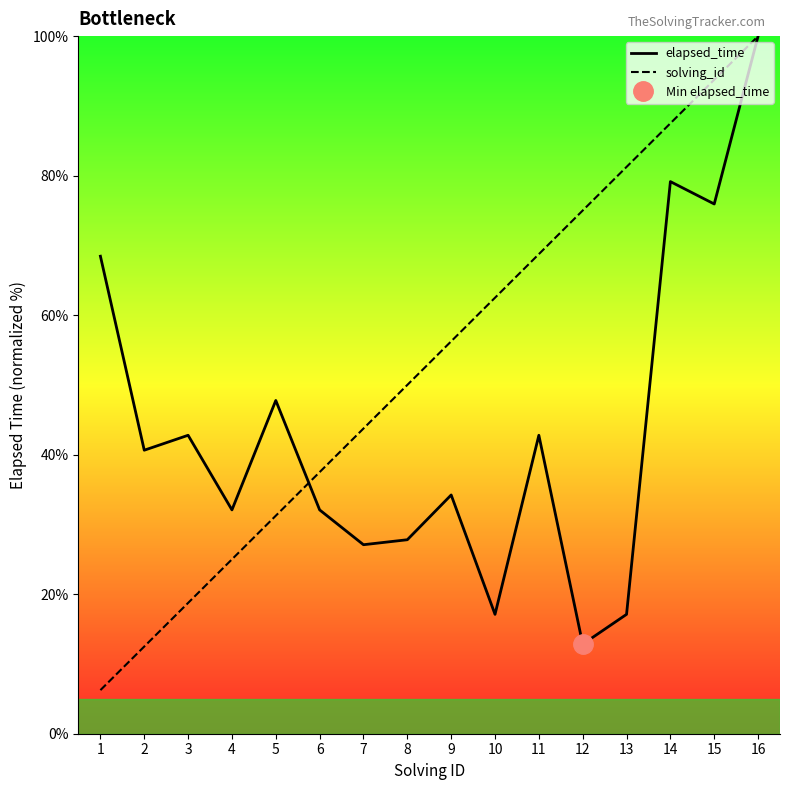

Reading left to right, what are all the values shown in this chart?

elapsed_time: 1=68.4	2=40.6	3=42.8	4=32.1	5=47.8	6=32.1	7=27.1	8=27.8	9=34.2	10=17.1	11=42.8	12=12.8	13=17.1	14=79.1	15=75.9	16=100.0
solving_id: 1=6.2	2=12.5	3=18.8	4=25.0	5=31.2	6=37.5	7=43.8	8=50.0	9=56.2	10=62.5	11=68.8	12=75.0	13=81.2	14=87.5	15=93.8	16=100.0